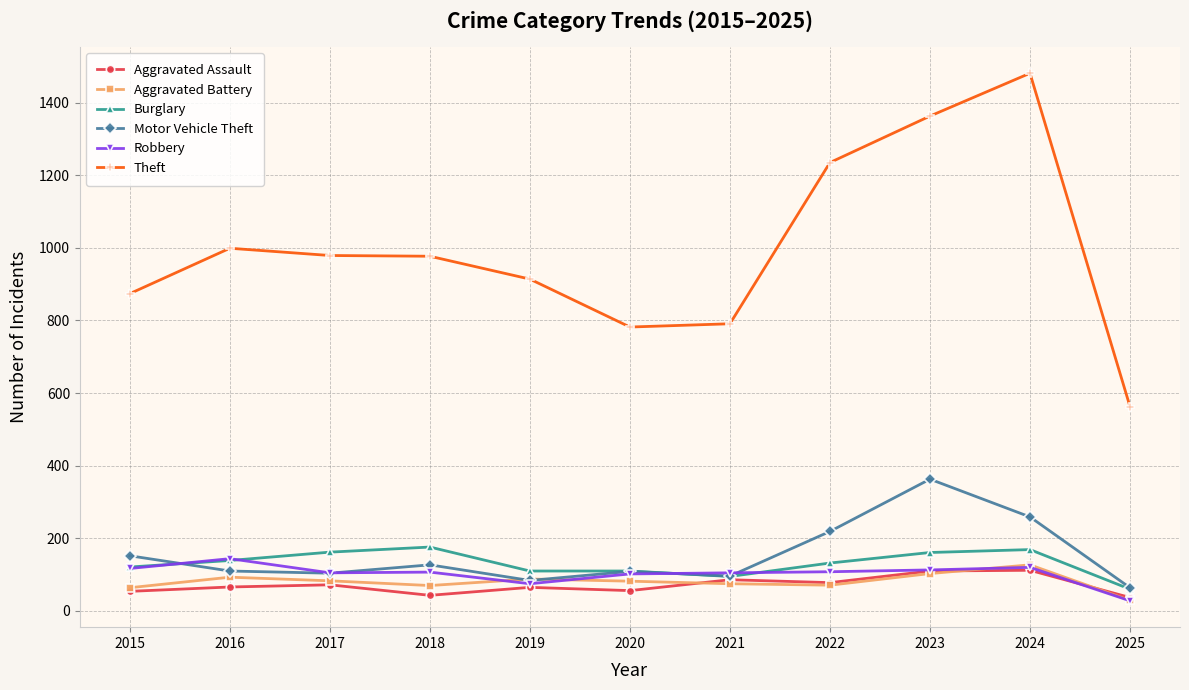

Does the chart display data point markers on the line(s)?

Yes